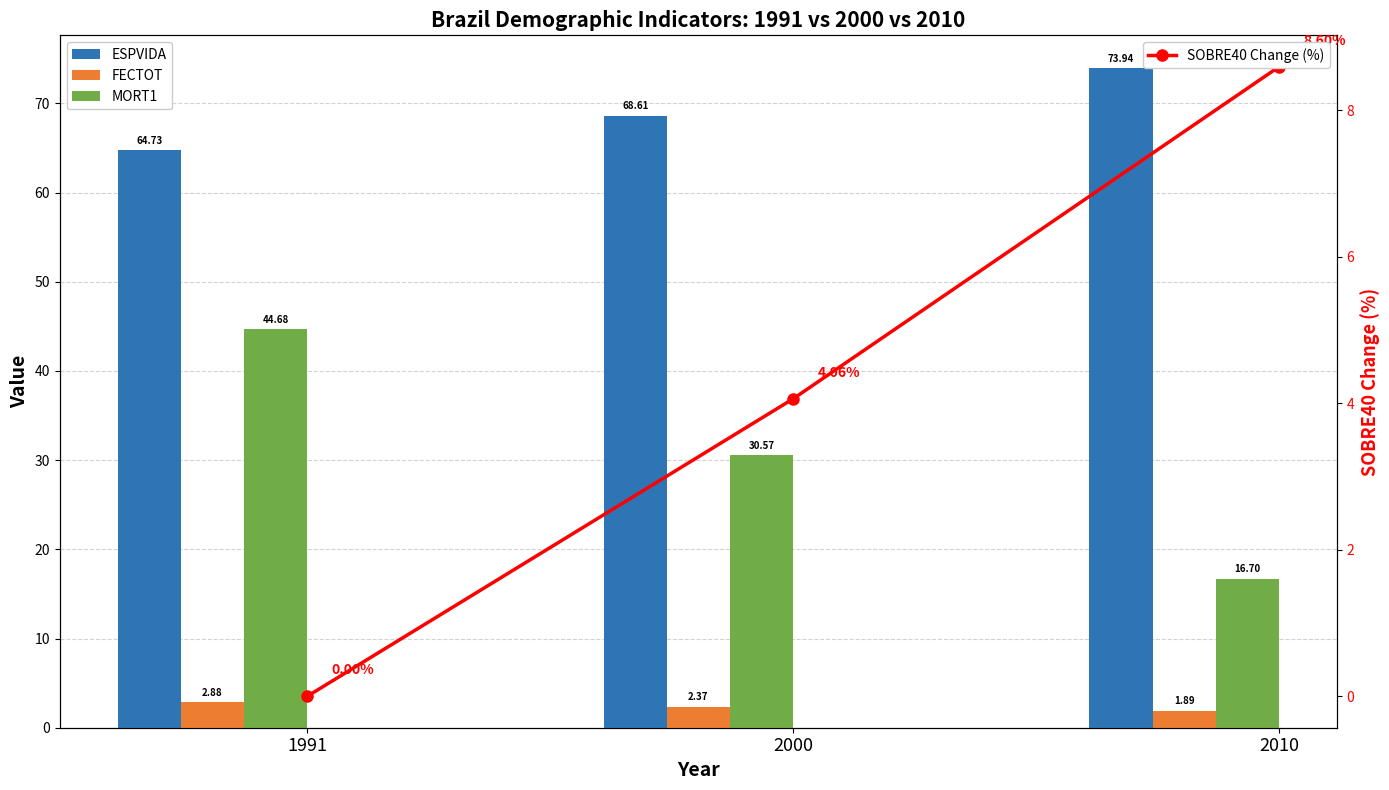

What is the minimum value for FECTOT?

1.9